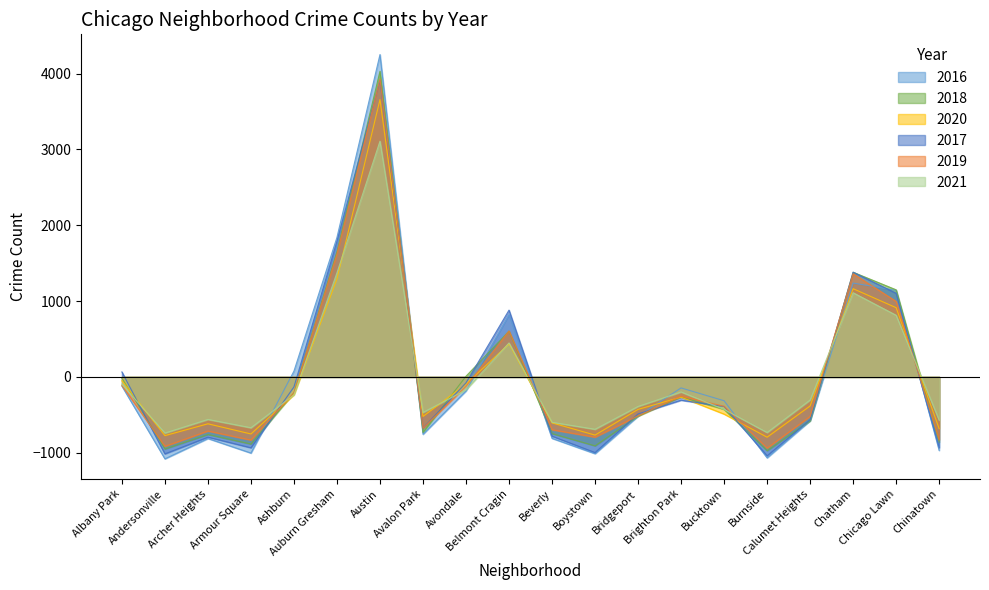

What is the sum of the 2021 values at Archer Heights and Calumet Heights?

-864.1